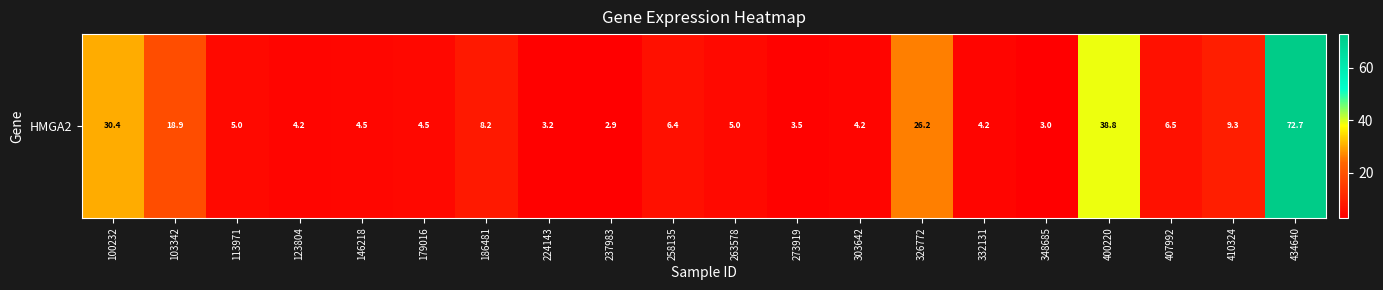

At which label does the data first exceed 5?

100232